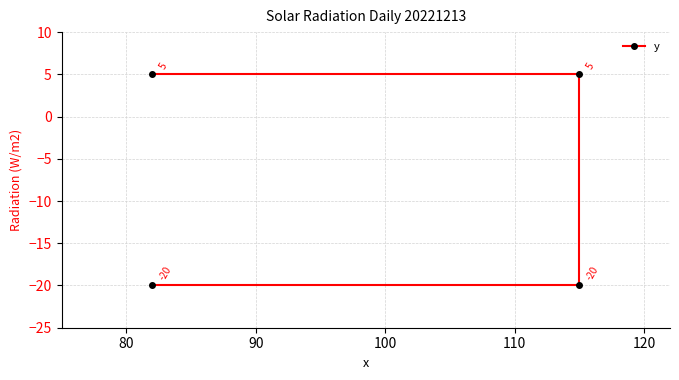

How many negative values are there?

2